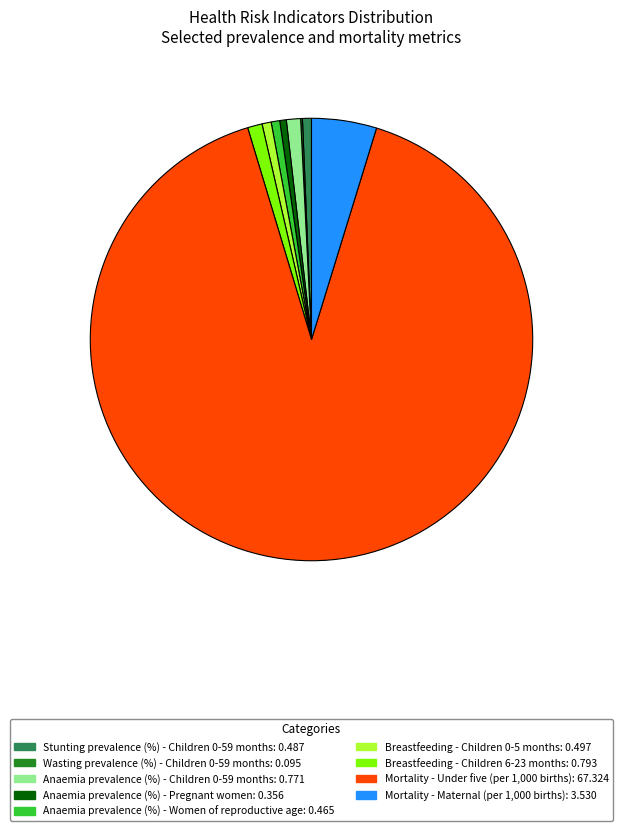

The Mortality - Maternal (per 1,000 births): 3.530 slice represents 5% of the pie. True or false?

True